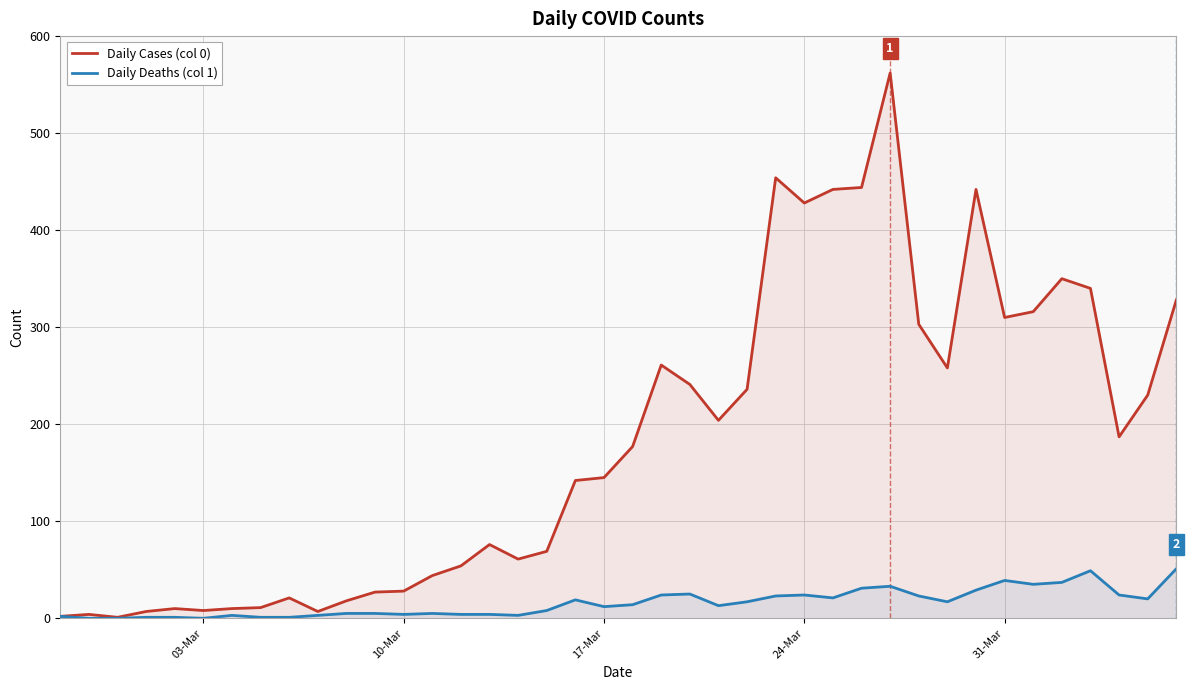

Which series has the largest range (max minus min)?

Daily Cases (col 0)